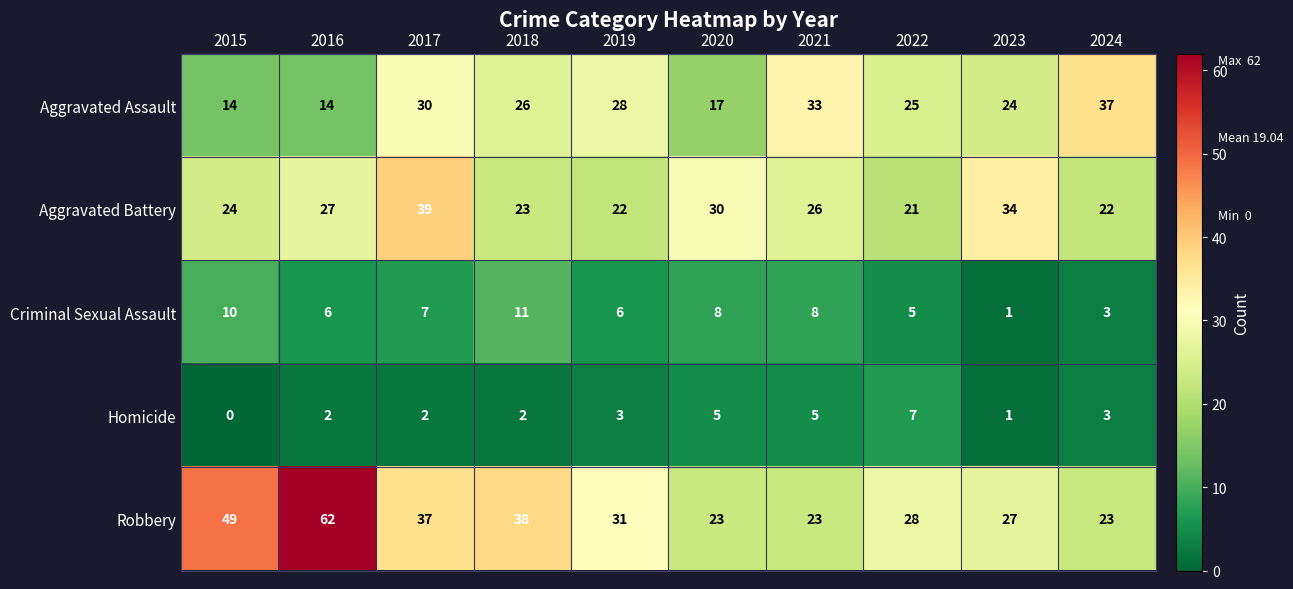

At which category is the sum across all series the highest?

2017